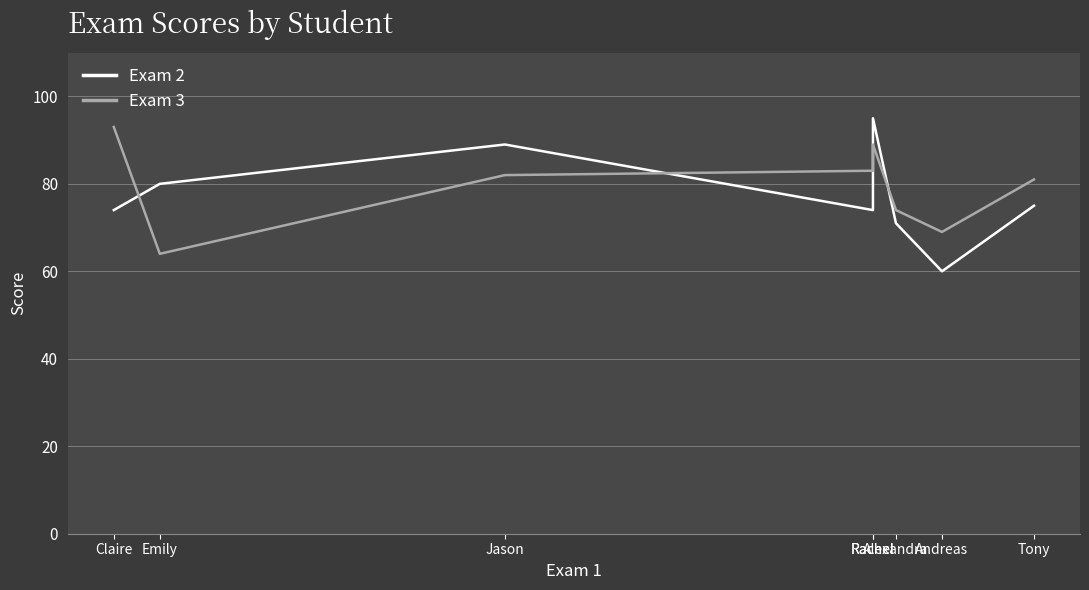

Is the value of Exam 3 at Rachel greater than the value of Exam 2 at Rachel?

Yes